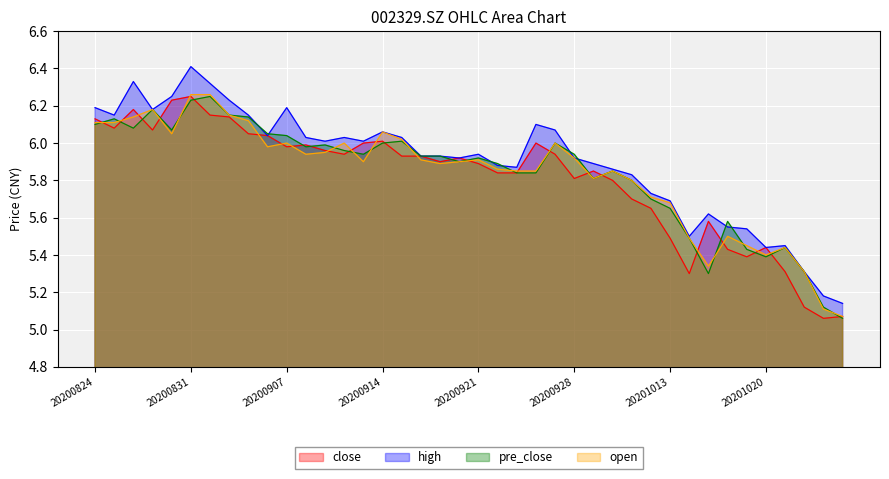

True or false: close and high cross at least once.

False